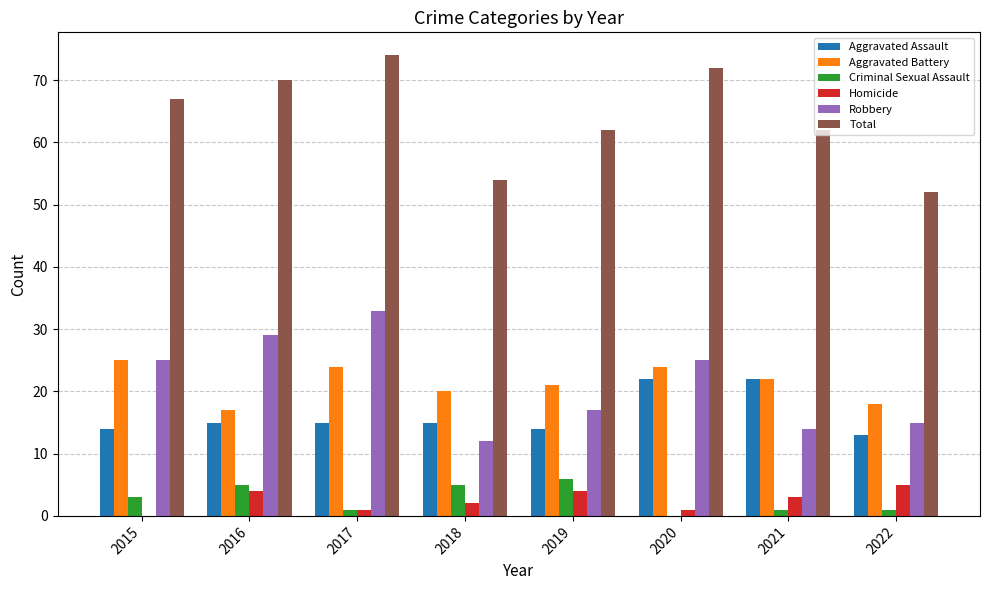

Is the value of Total at 2016 greater than the value of Aggravated Battery at 2021?

Yes